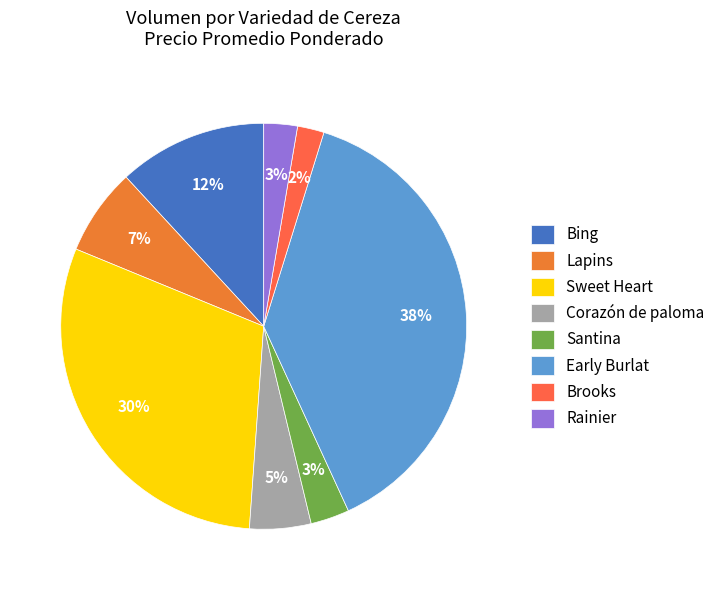

What is the smallest slice in the pie chart?

Brooks